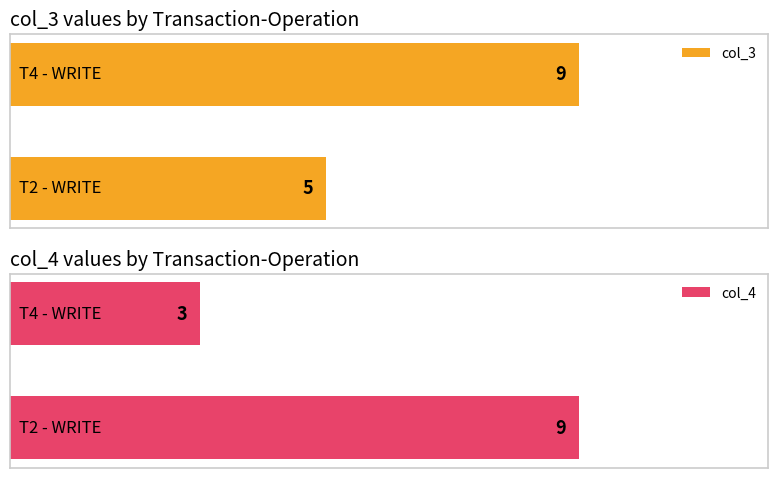

Which series has the largest total across all categories?

col_3